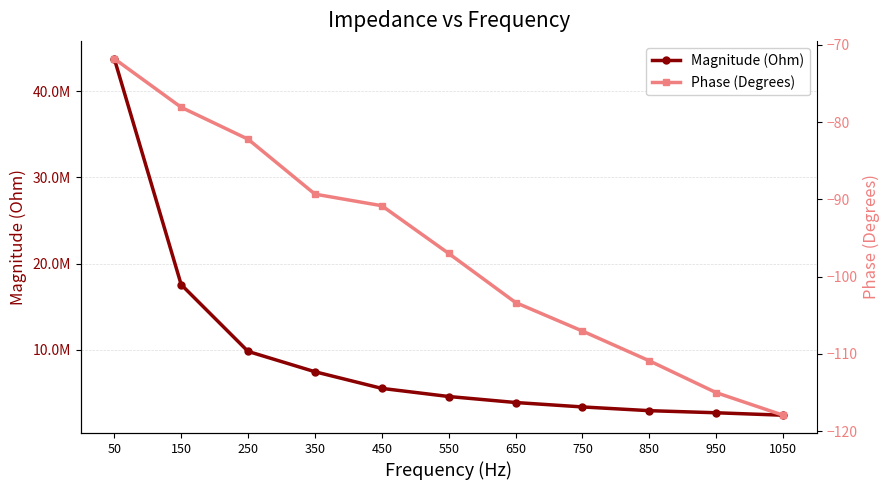

Which label corresponds to the largest value in the chart?

50